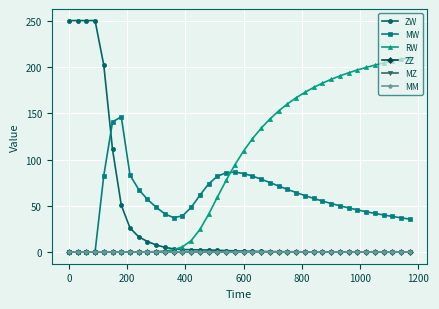

True or false: ZW and ZZ cross at least once.

False